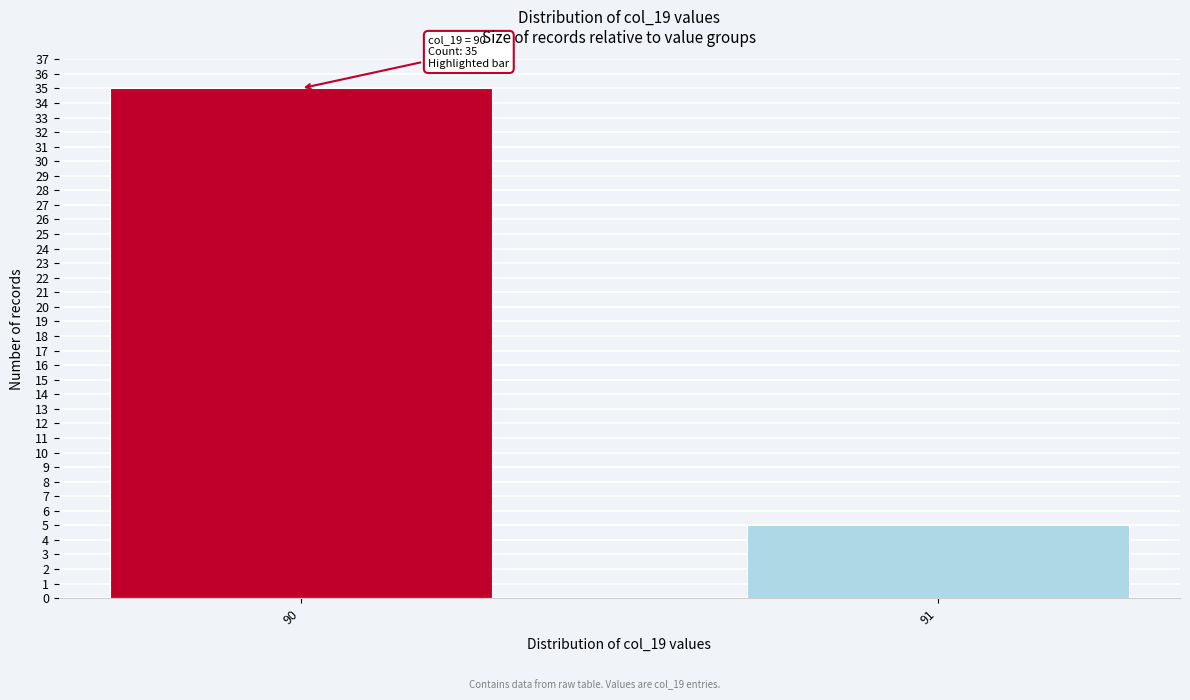

Reading left to right, extract all data points from this chart.

90=35	91=5